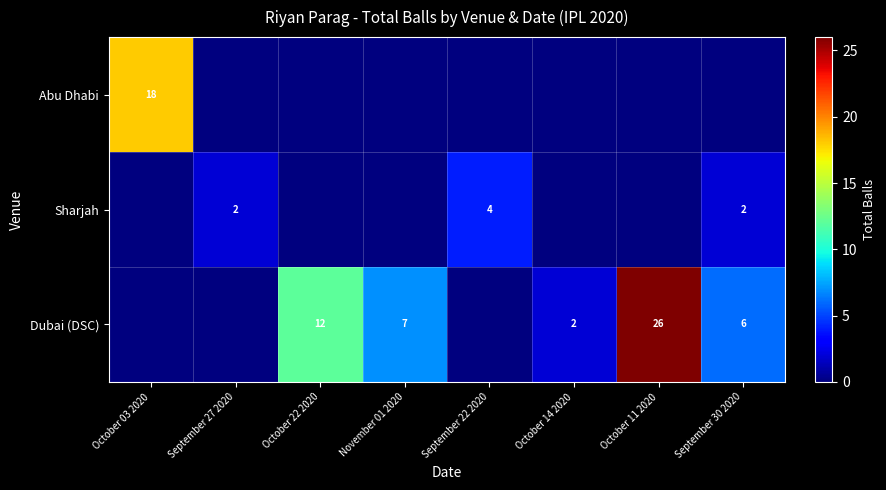

The value of Abu Dhabi at October 03 2020 is 18. True or false?

True